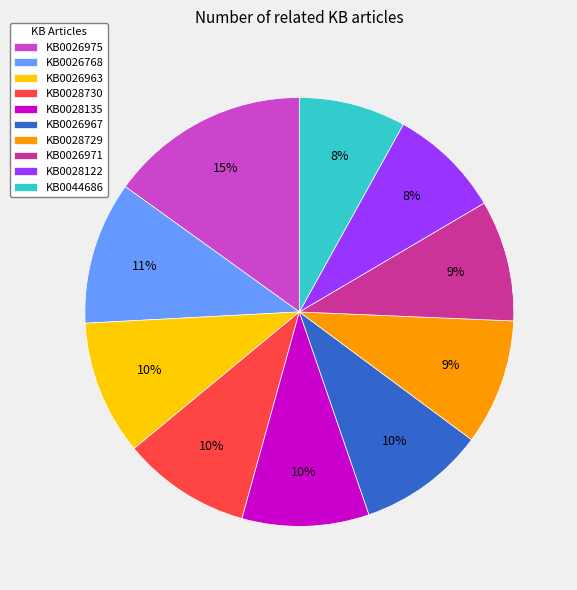

Combined, do KB0026963 and KB0028122 account for over 50%?

No